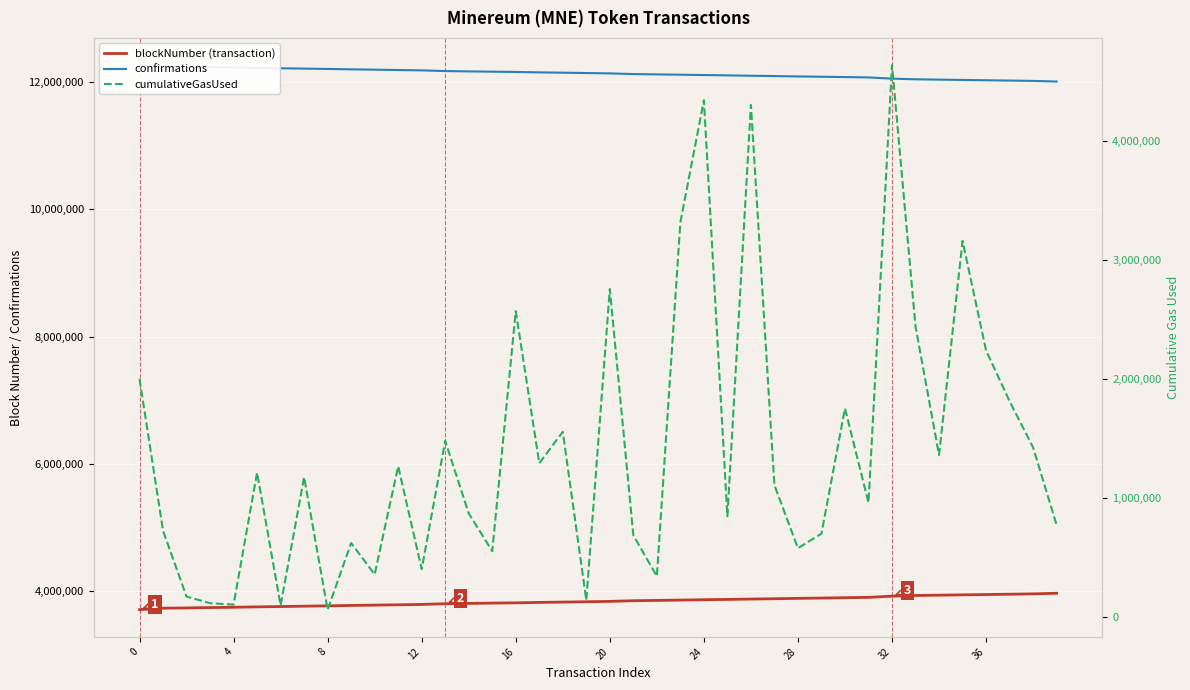

What is the greatest value displayed?

12265836